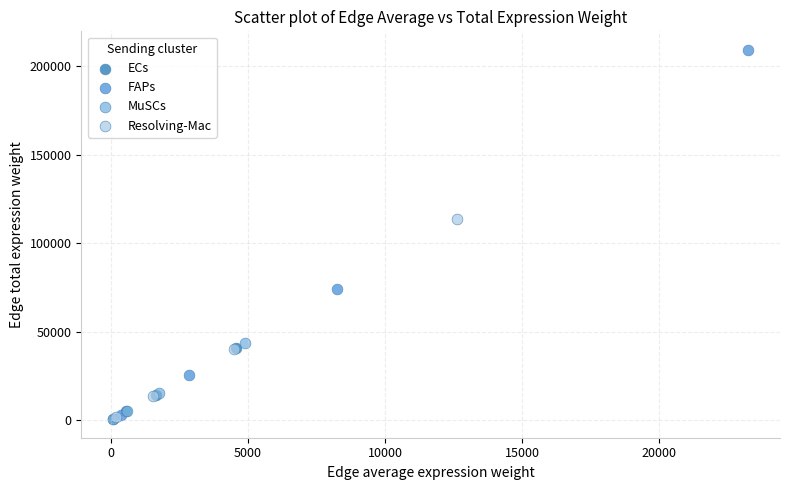

Which series has the widest spread of Y values?

FAPs